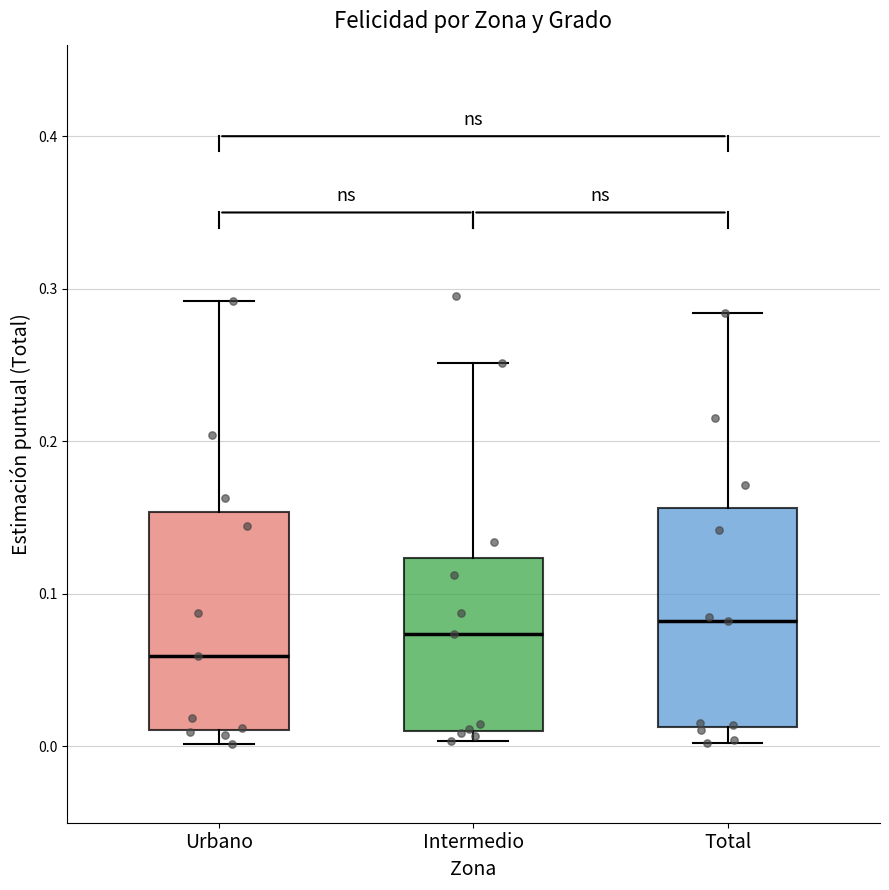

Reading left to right, transcribe this box plot: for each box, give where its median line is, the range the box spans, and where its two whiskers end, as read against the y-axis. The values are not printed on the chart, so give them approximately, as read against the axis.

Urbano: median 0.06, box 0.01 to 0.15, whiskers 0.00 to 0.29
Intermedio: median 0.07, box 0.01 to 0.12, whiskers 0.00 to 0.25
Total: median 0.08, box 0.01 to 0.16, whiskers 0.00 to 0.28